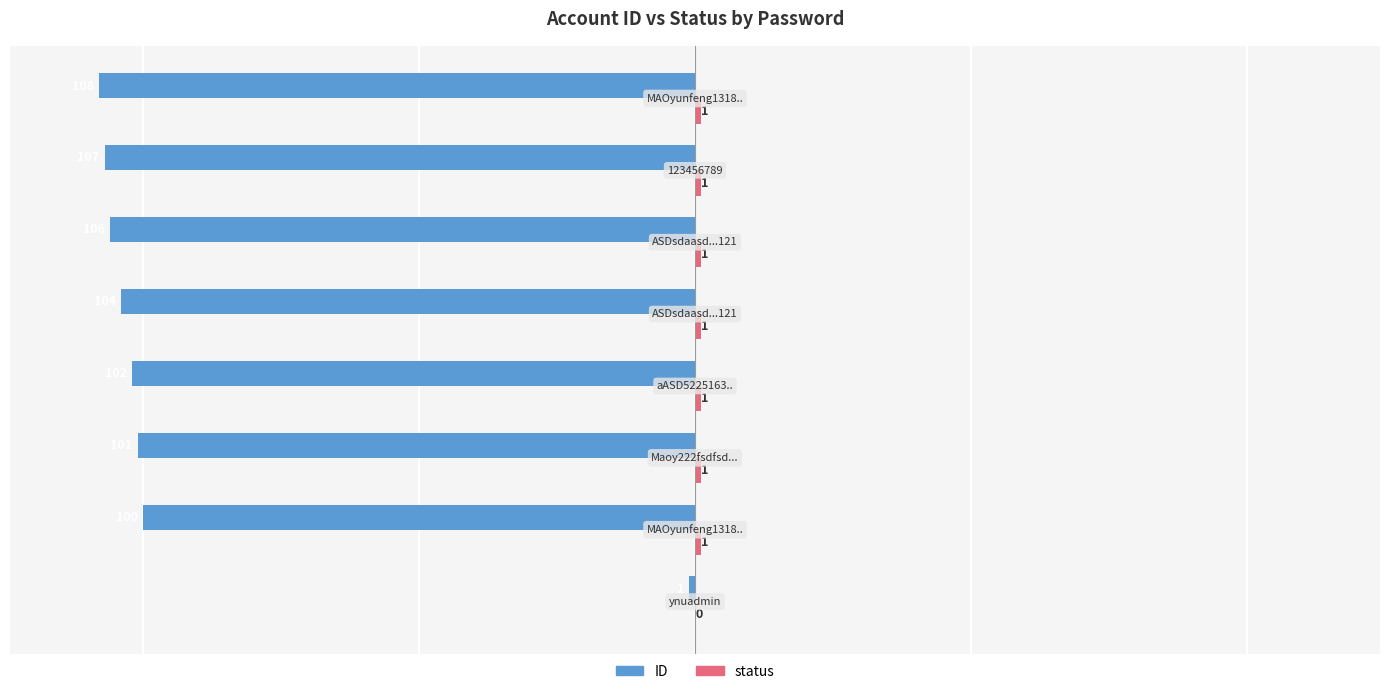

How many categories are shown in the chart?

8